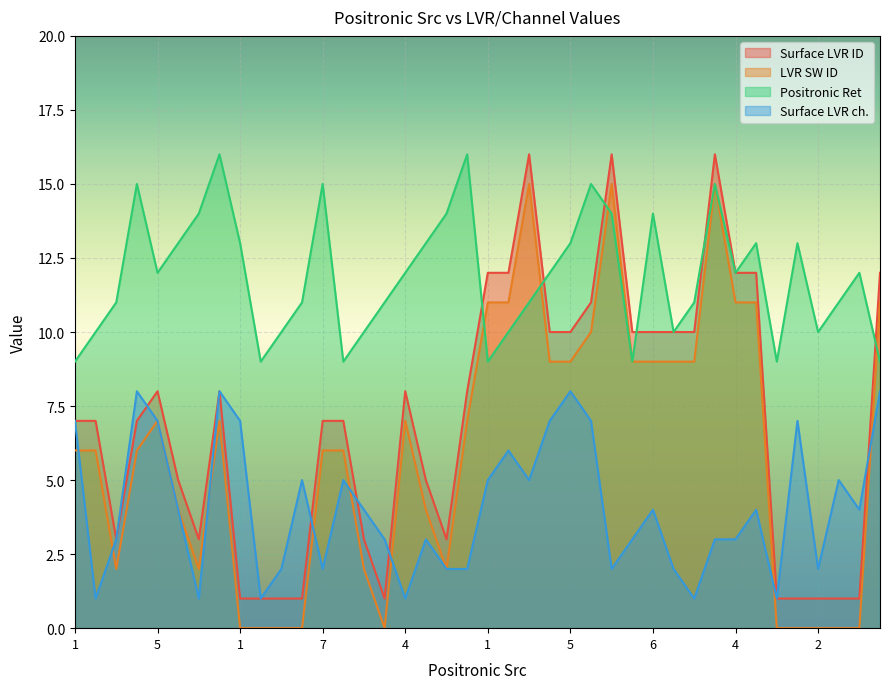

What are all the series names shown in the legend?

Surface LVR ID, LVR SW ID, Positronic Ret, Surface LVR ch.